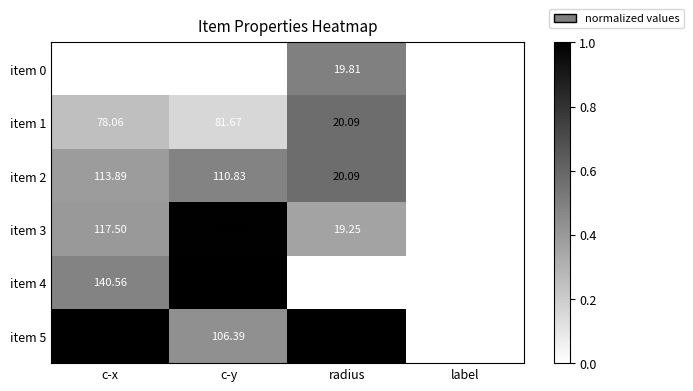

Where does the item 3 series first go above 117?

c-x